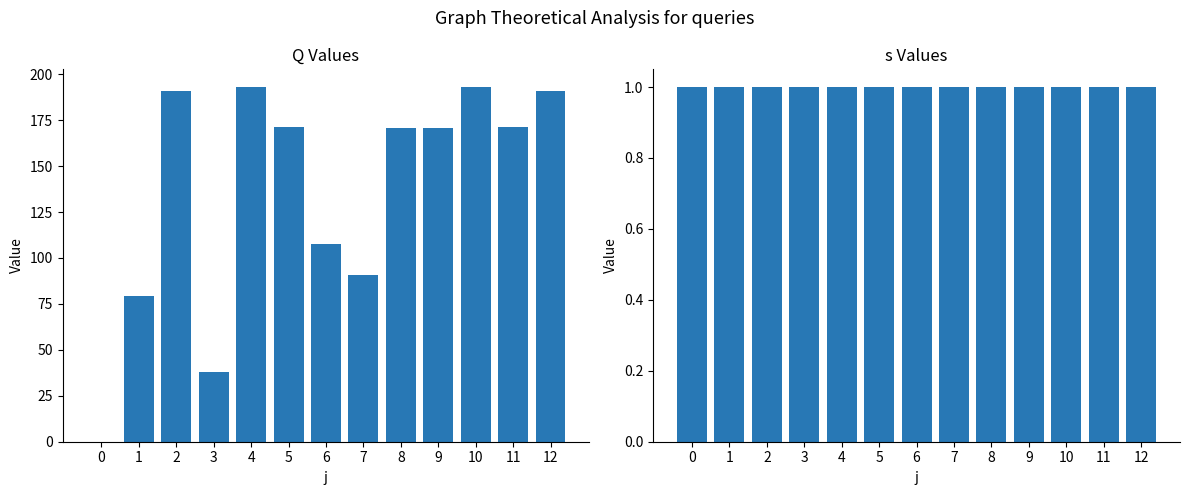

Which series has the widest spread of values?

Q